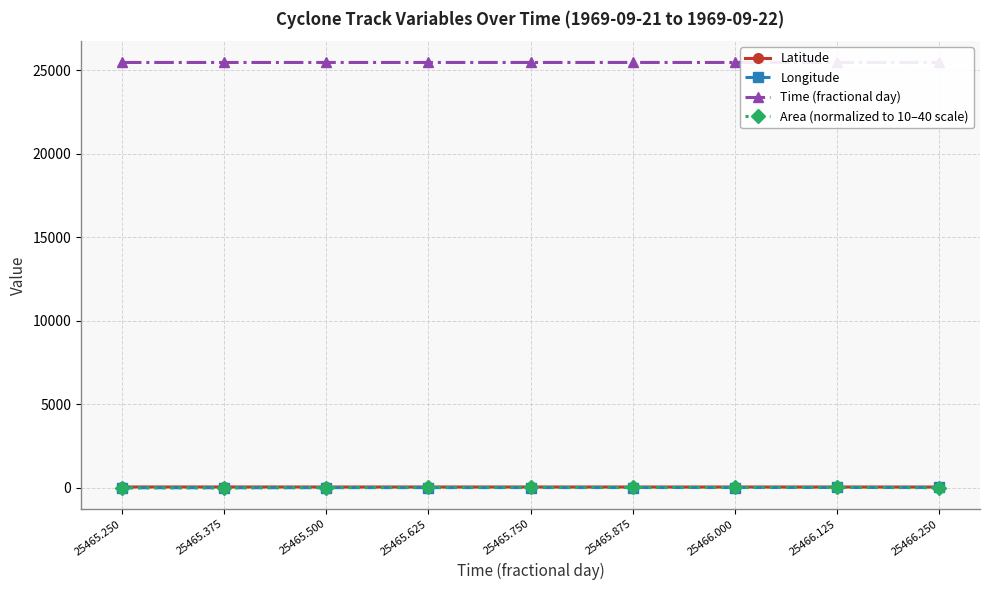

What is the label of the 9th point from the right?

25465.250